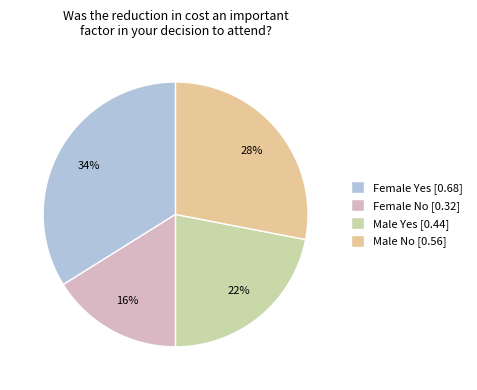

What is the smallest slice in the pie chart?

Female No